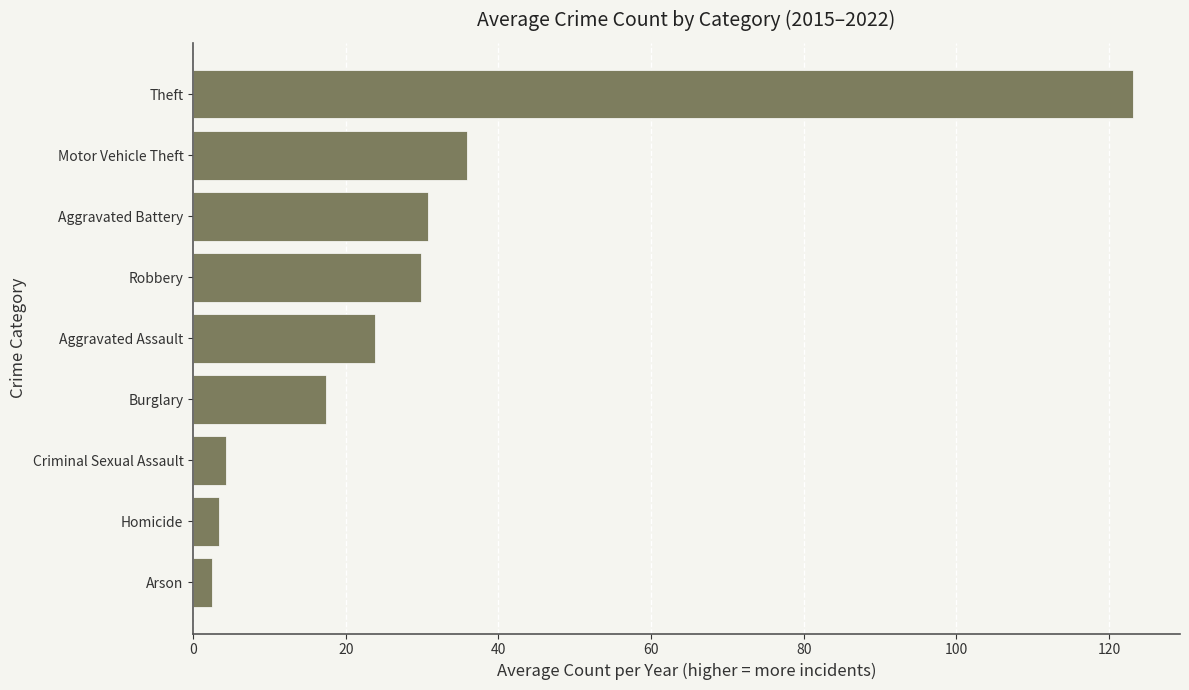

At which category does the chart reach its peak across all series?

Theft